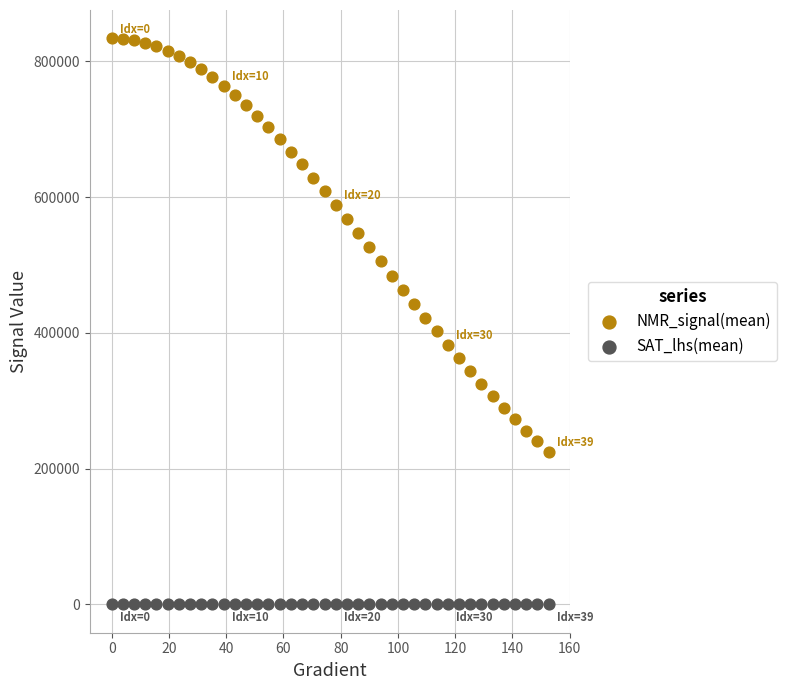

Across all data points, what is the range of Y values (max minus min)?

833830.8